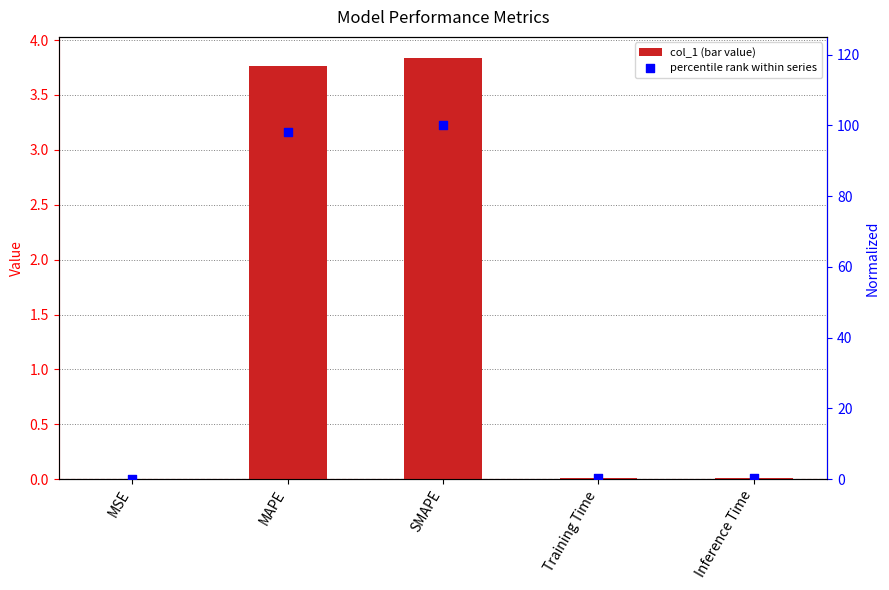

At which category is the sum across all series the highest?

SMAPE